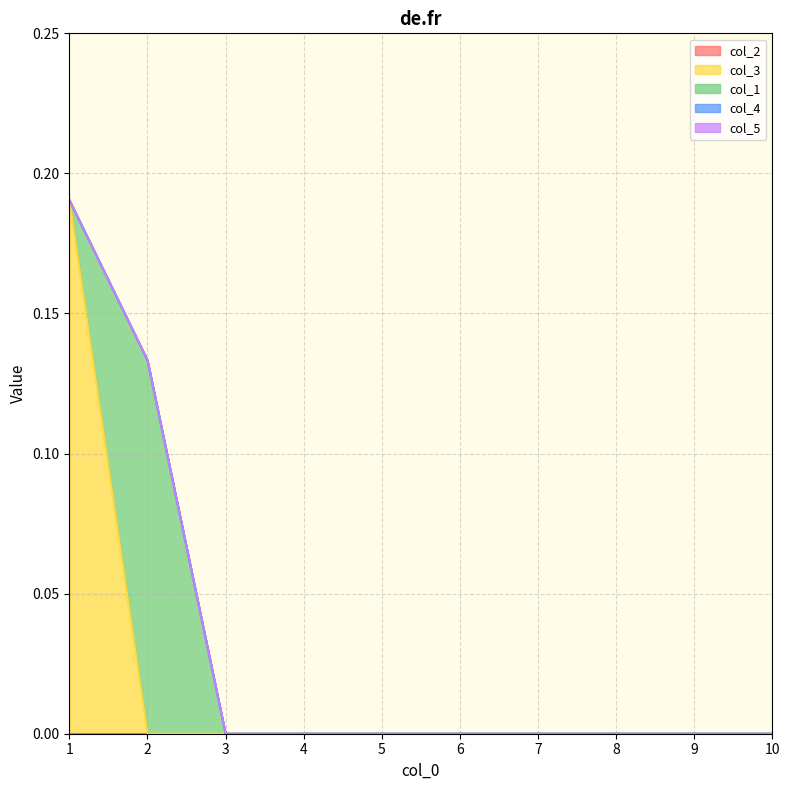

How many series are shown in this chart?

5